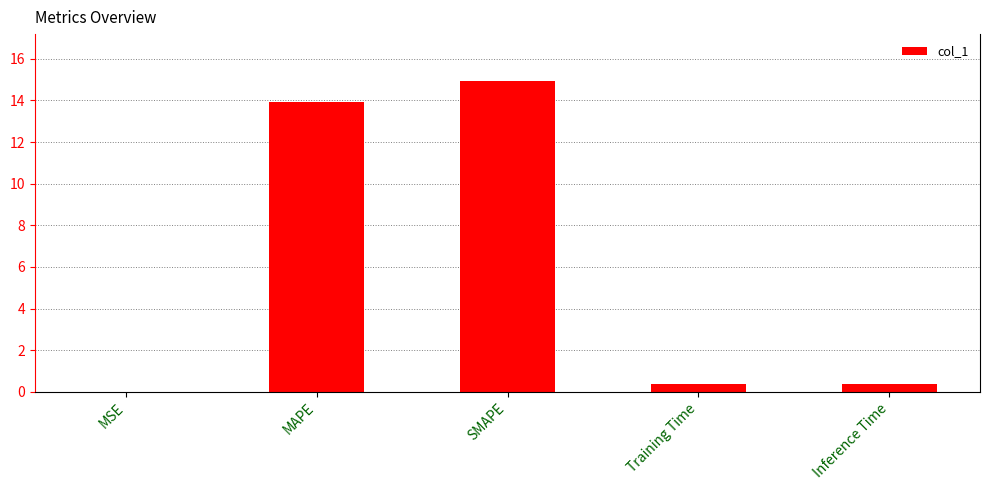

What value does the data have at Training Time?

0.4